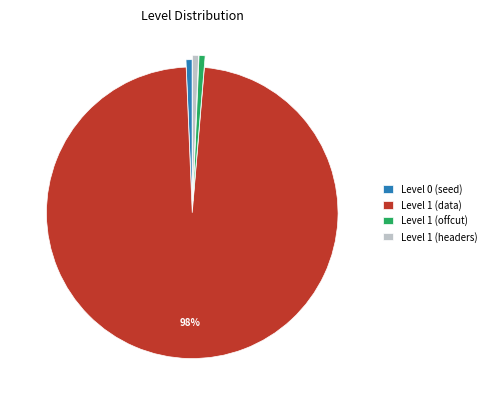

What is the largest slice in the pie chart?

Level 1 (data)